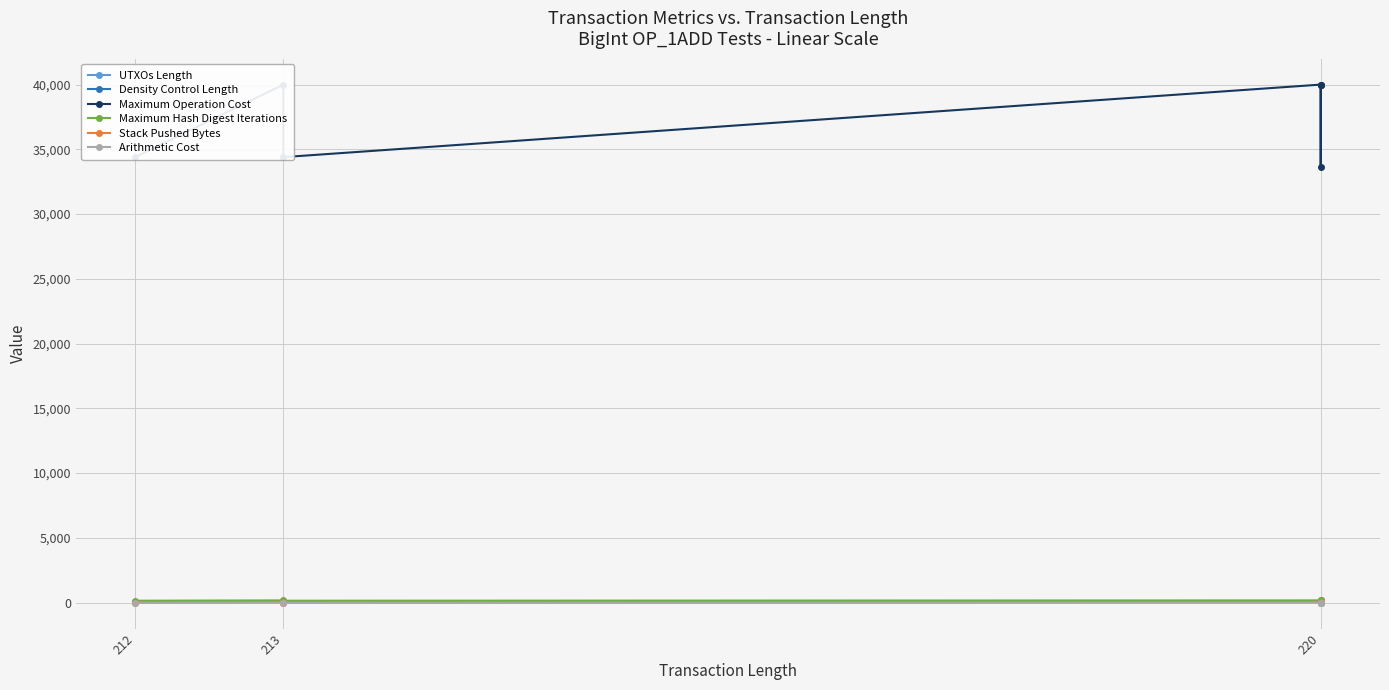

What is the difference between the second highest and minimum values in the UTXOs Length series?

8